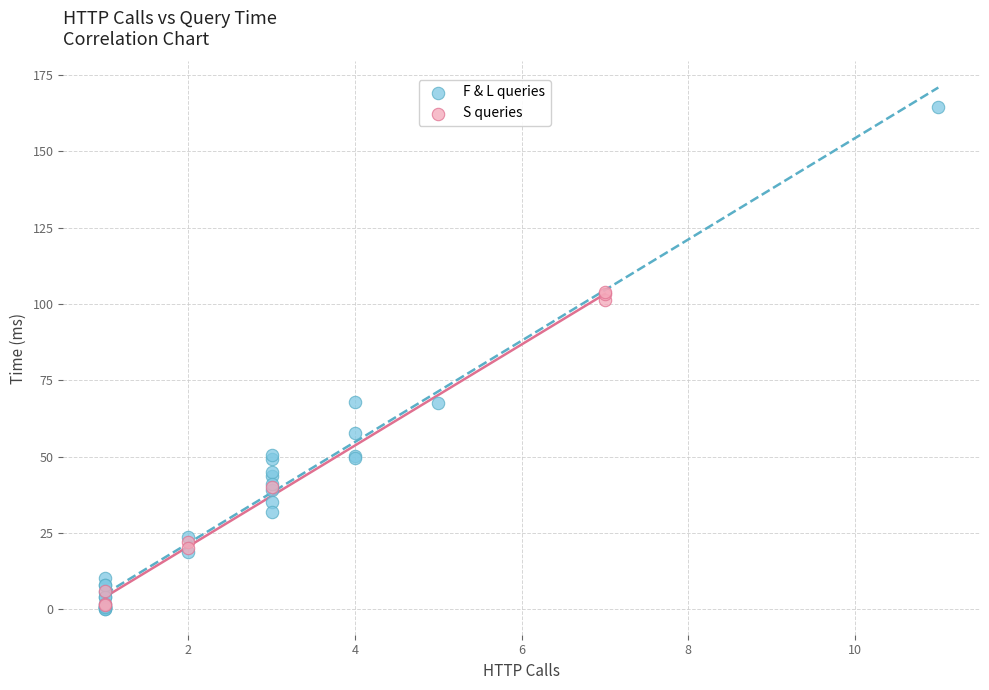

Which series contains the highest Y value?

F & L queries